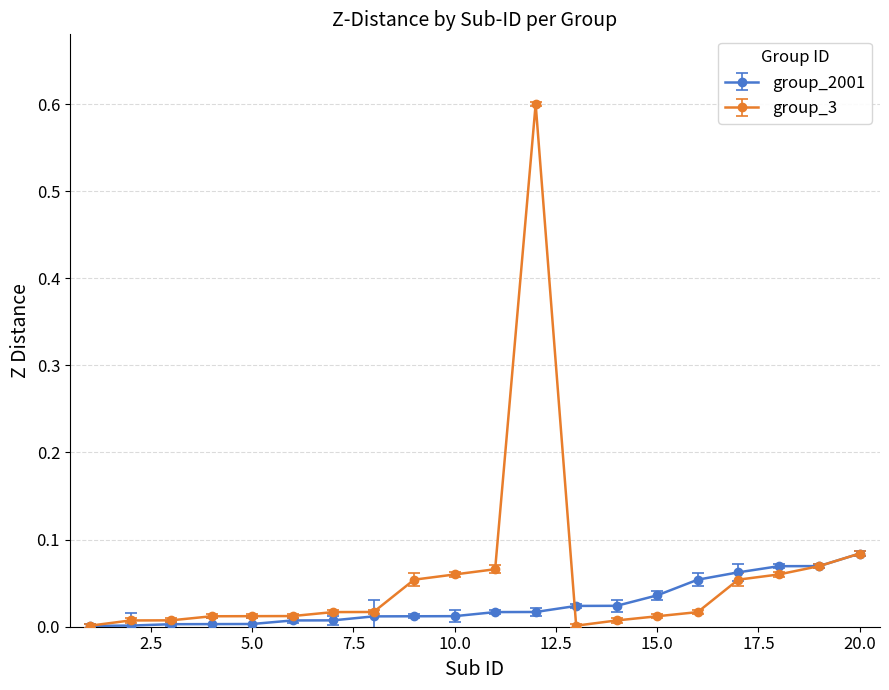

True or false: group_2001 and group_3 intersect in this chart.

True